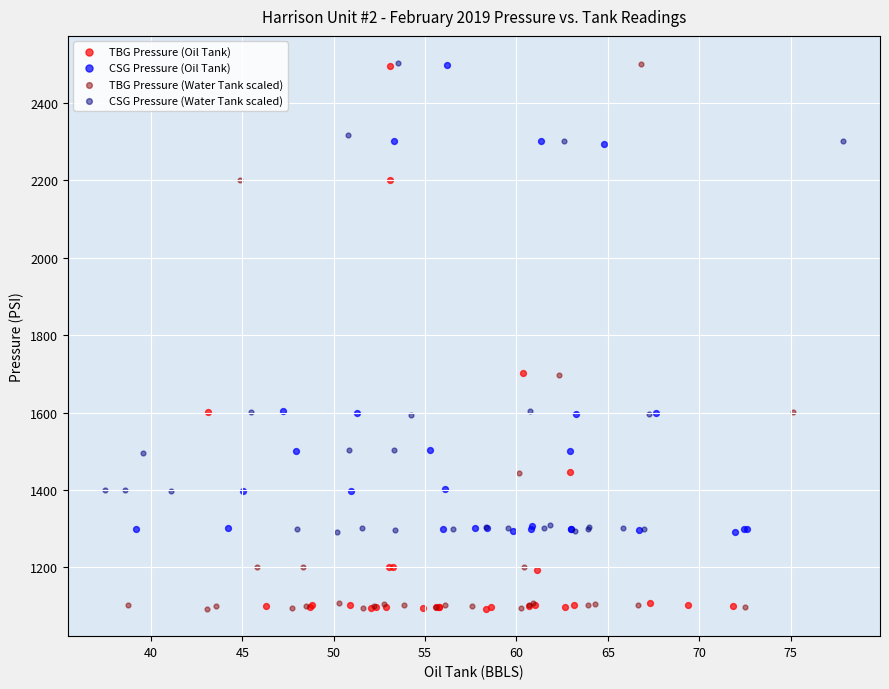

What are all the series names shown in the legend?

TBG Pressure (Oil Tank), CSG Pressure (Oil Tank), TBG Pressure (Water Tank scaled), CSG Pressure (Water Tank scaled)